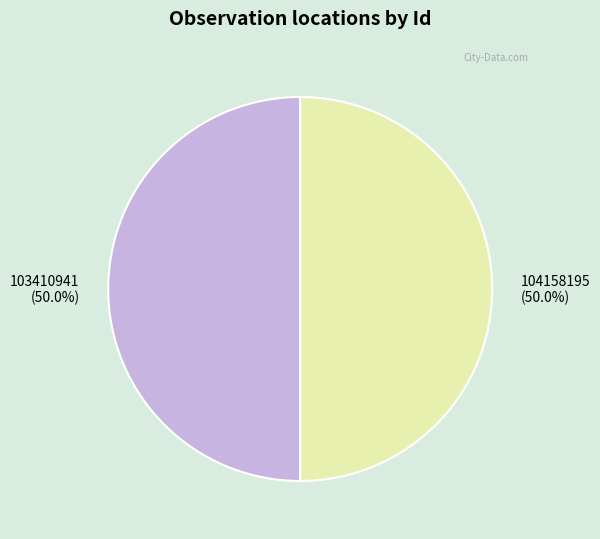

What is the ratio of the value at 104158195 to the value at 103410941?

1.0